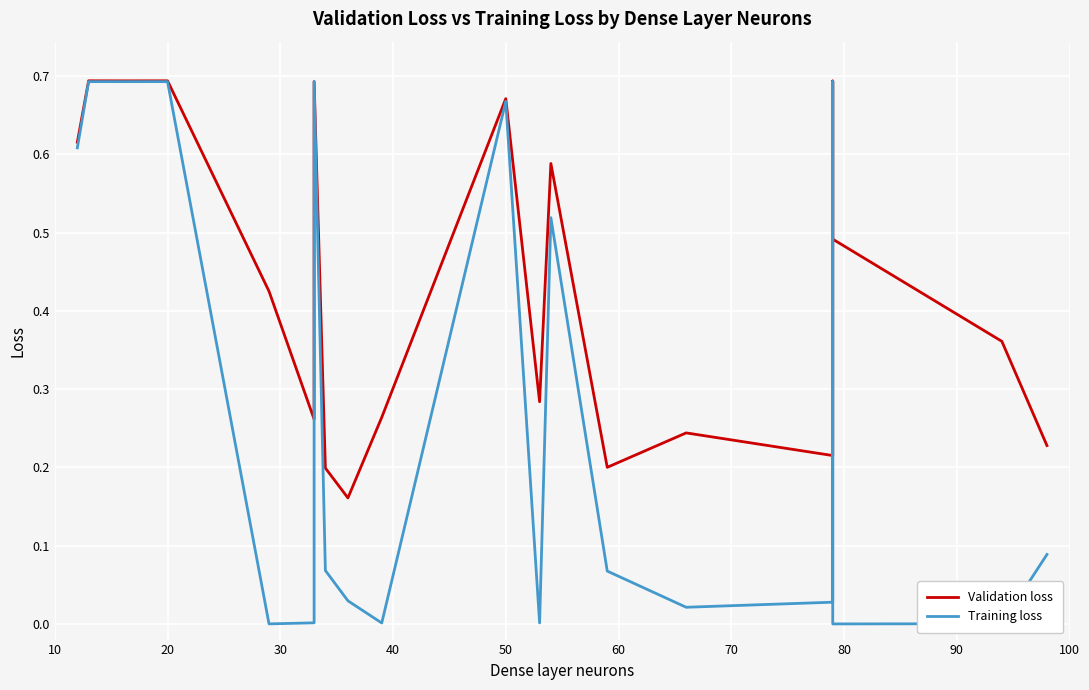

True or false: Training loss and Validation loss cross at least once.

False